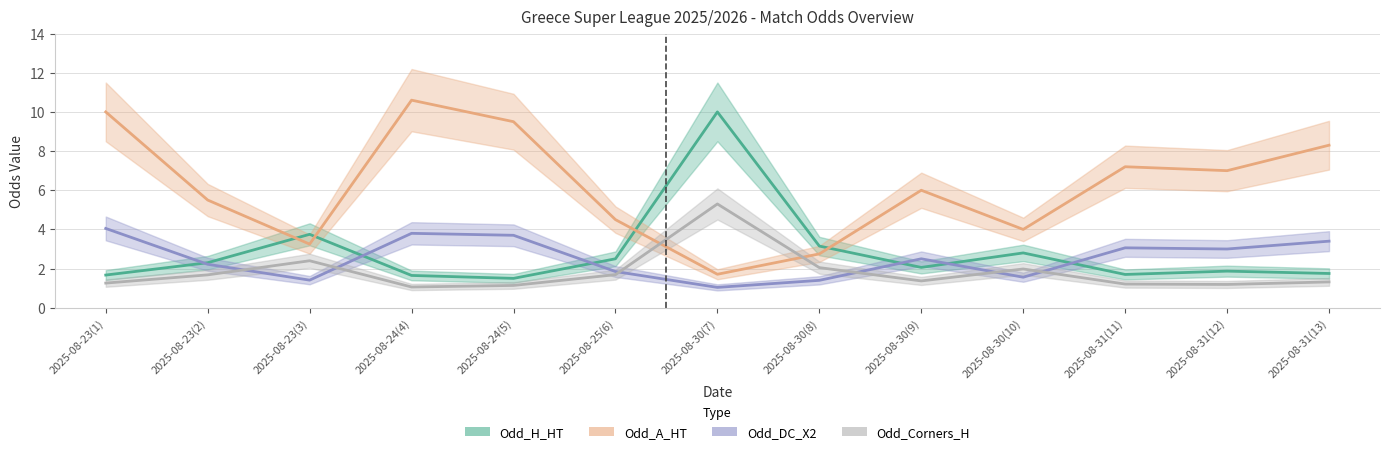

At 2025-08-24(5), list the series in order from smallest to largest.

Odd_Corners_H, Odd_H_HT, Odd_DC_X2, Odd_A_HT